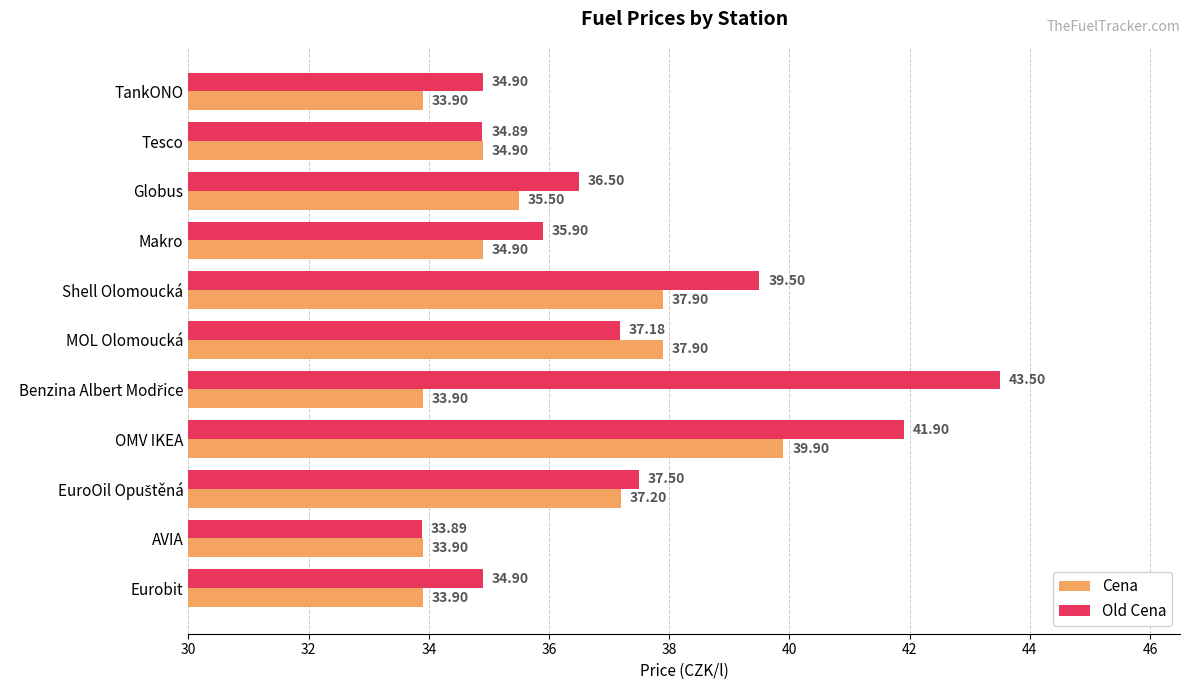

What is the total value across all series at TankONO?

68.8